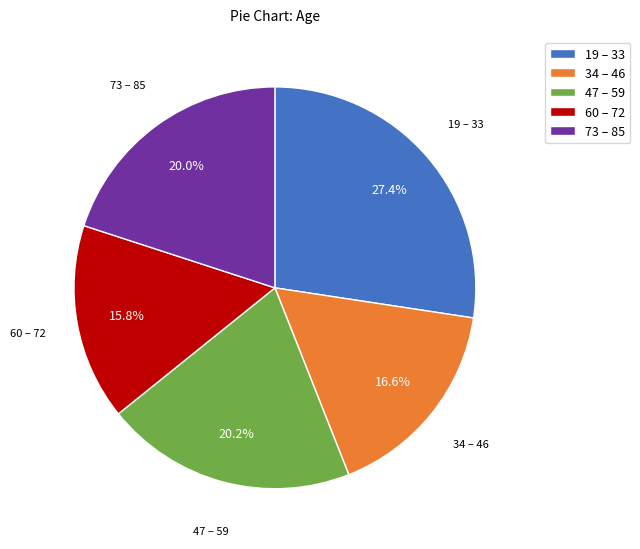

How many segments does this pie chart have?

5